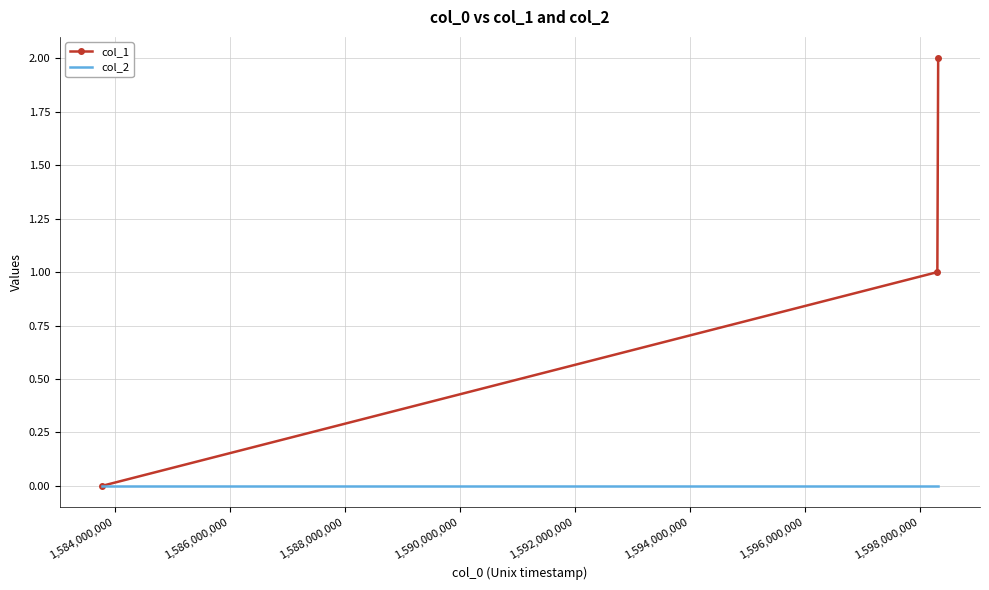

What is the difference between the maximum and minimum values in the col_1 series?

2